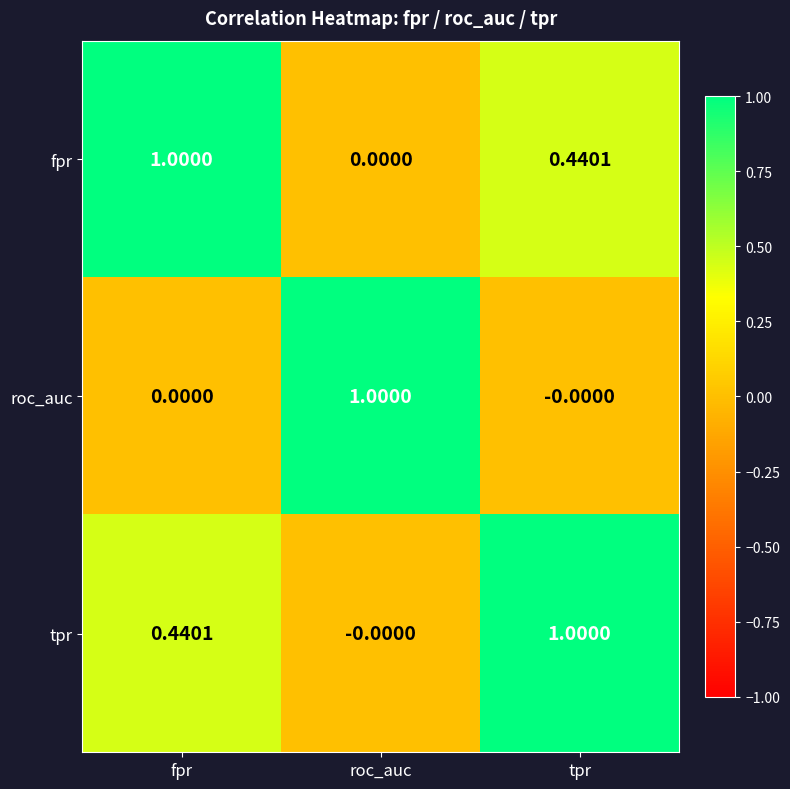

What is the difference between the highest and lowest values at roc_auc?

1.0